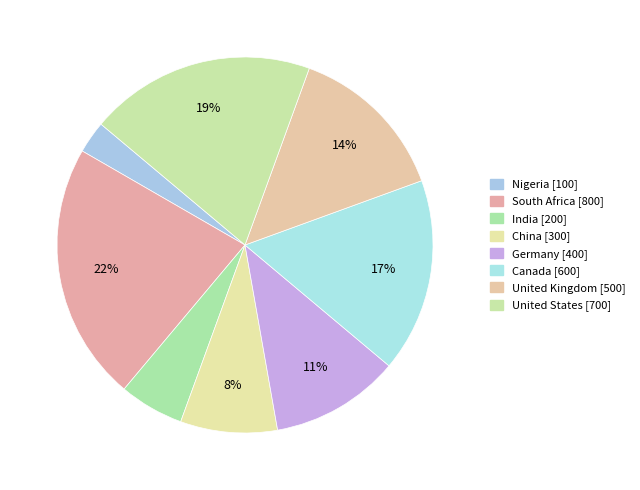

To the nearest percent, what is the combined percentage of Canada and India?

22%